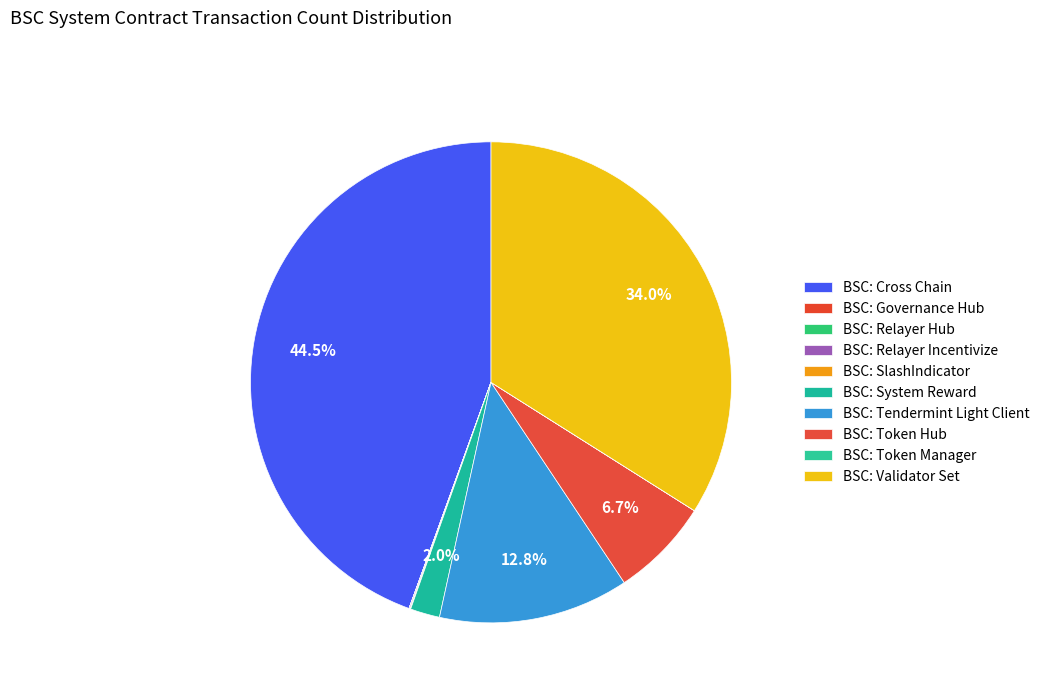

Which slice is the smallest?

BSC: Governance Hub